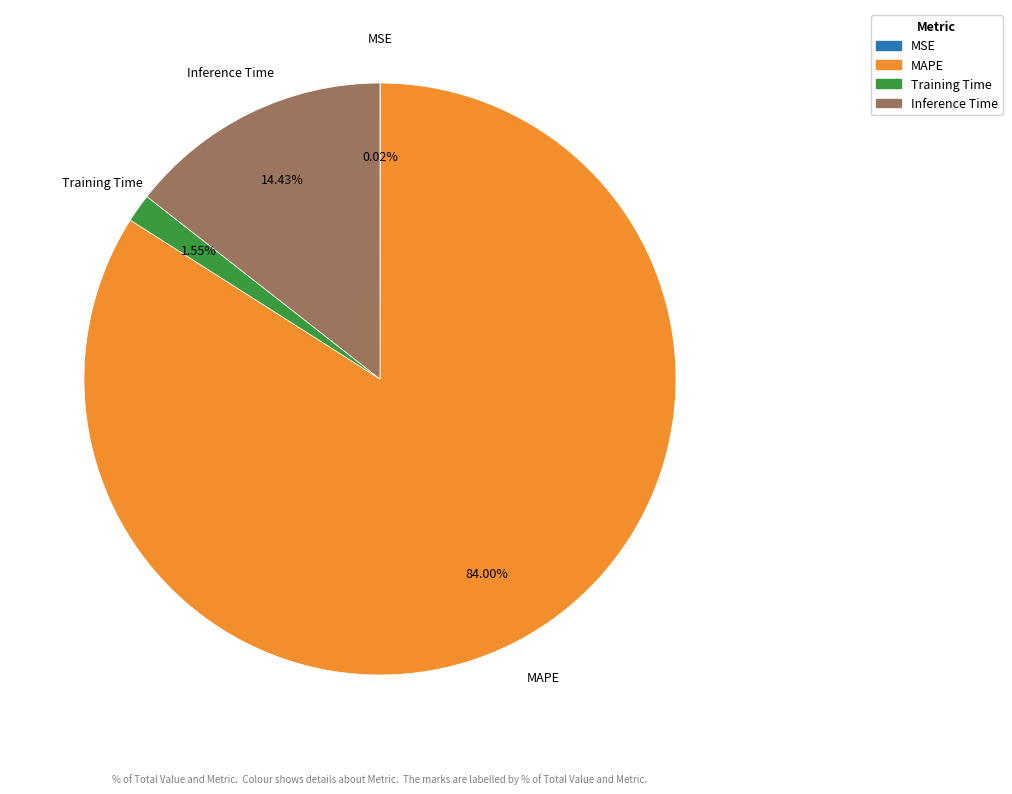

Is MAPE the majority of the pie?

Yes